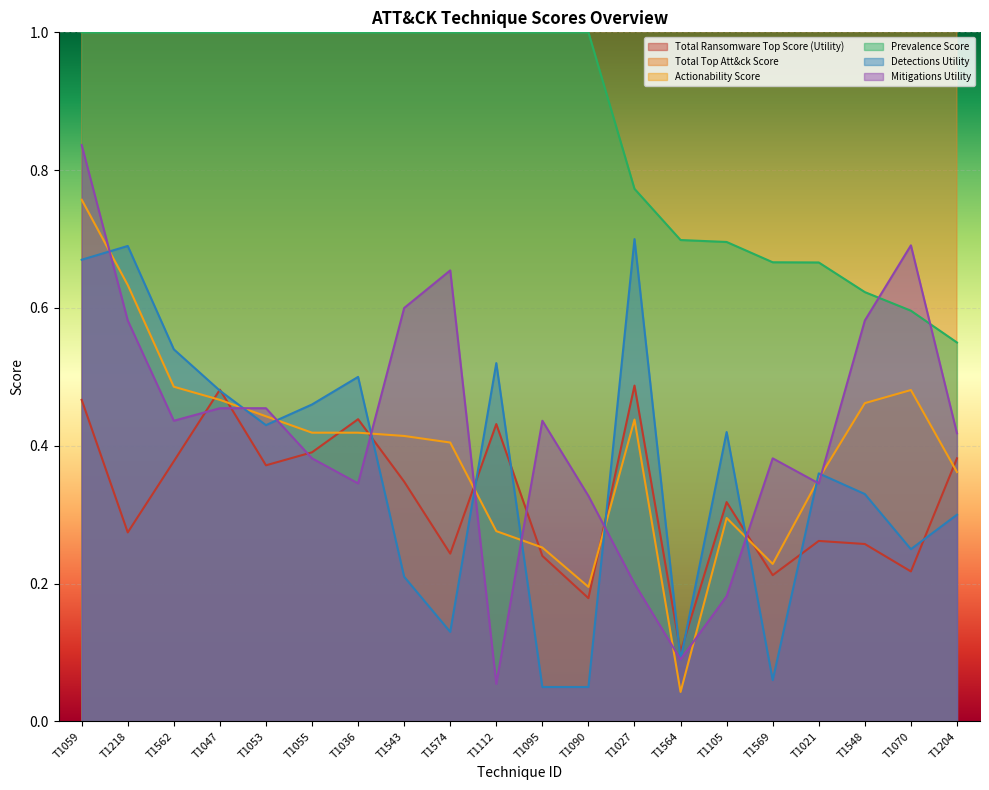

Is it true that Mitigations Utility equals 0.7 at T1562?

False